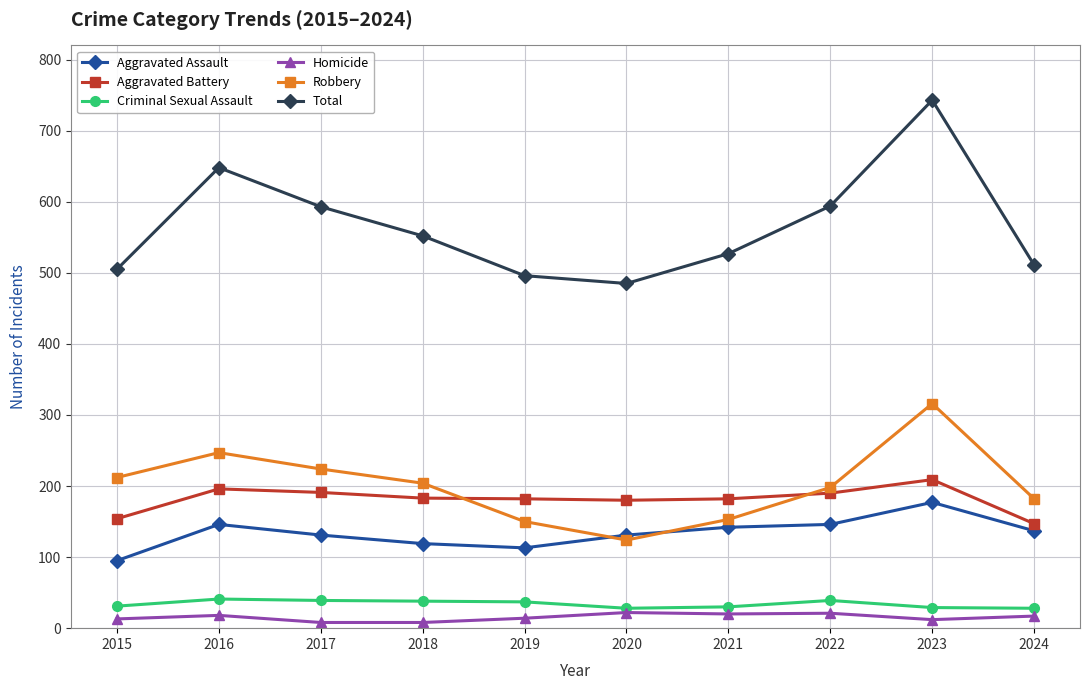

What is the lowest value of the Total series?

485